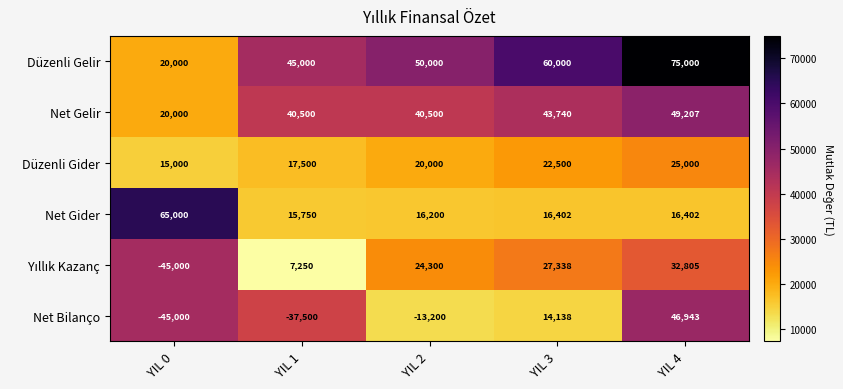

What is the average value of the Düzenli Gider series?

20000